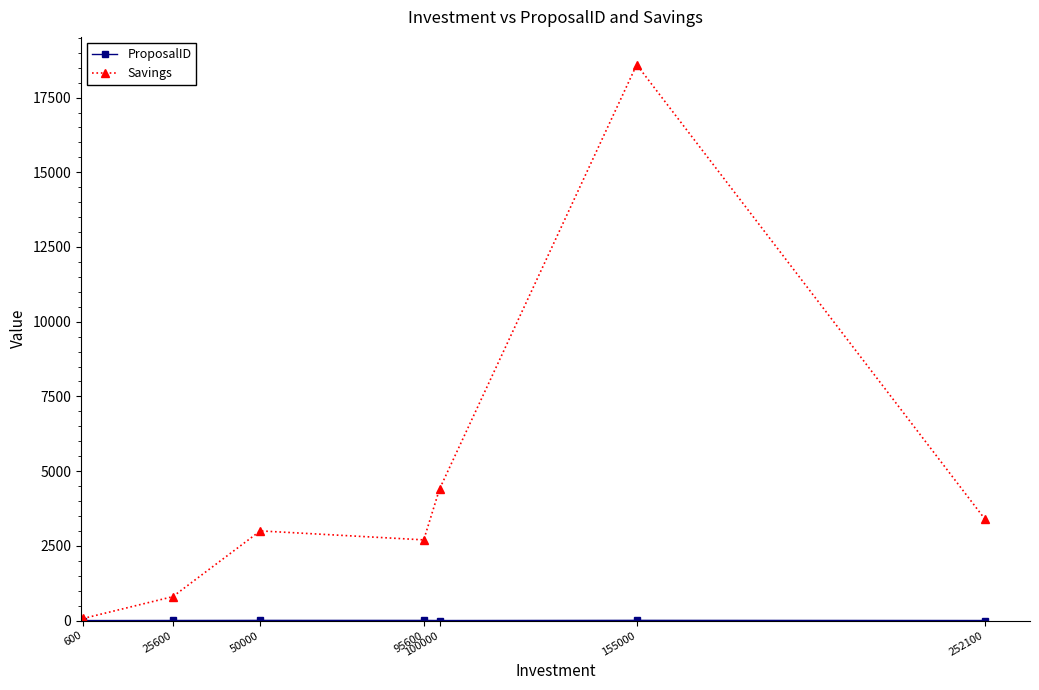

At which category is the sum across all series the highest?

155000